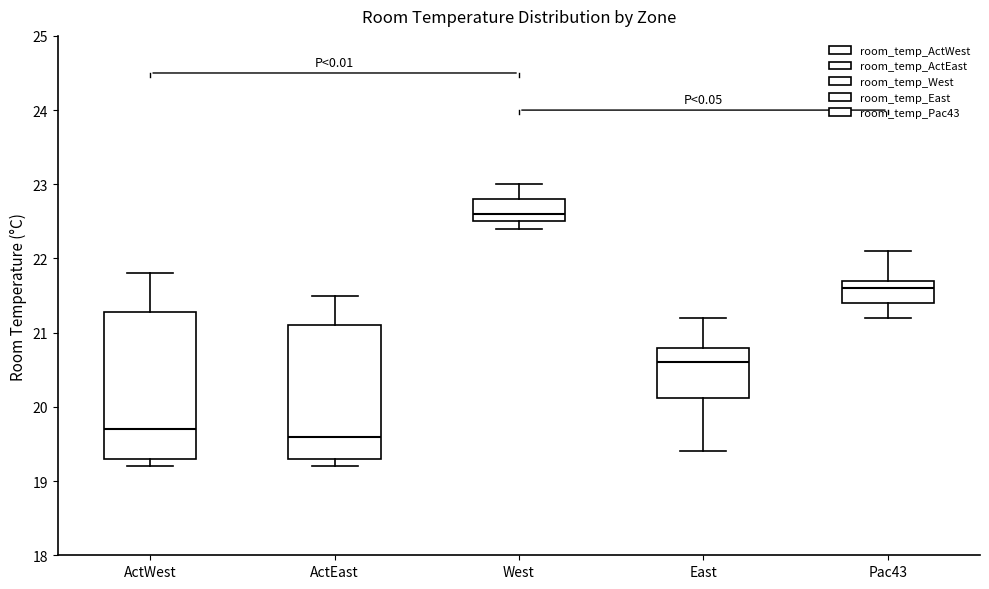

Where does the lower whisker of the box for ActWest end on the y-axis? The values are not printed on the chart, so give them approximately, as read against the axis.

19.2